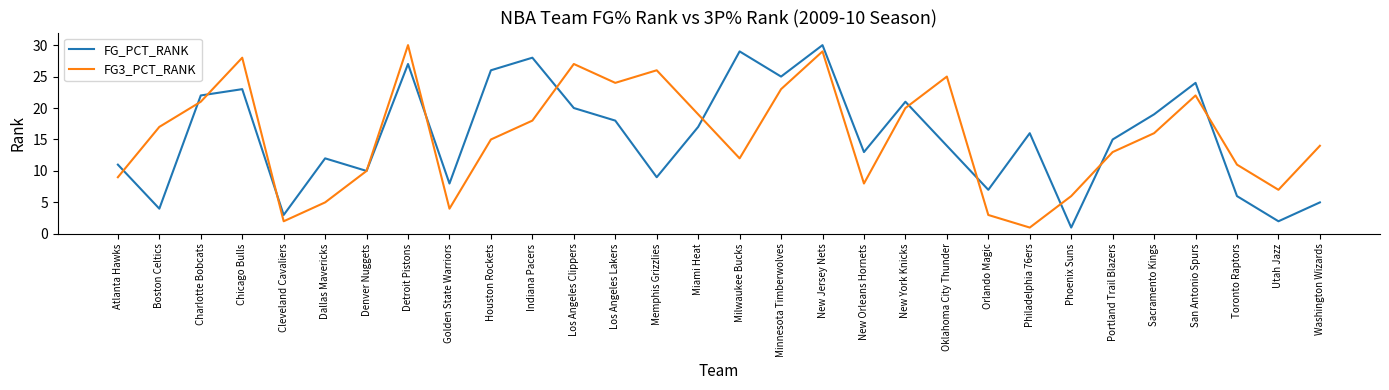

Does the chart display data point markers on the line(s)?

No